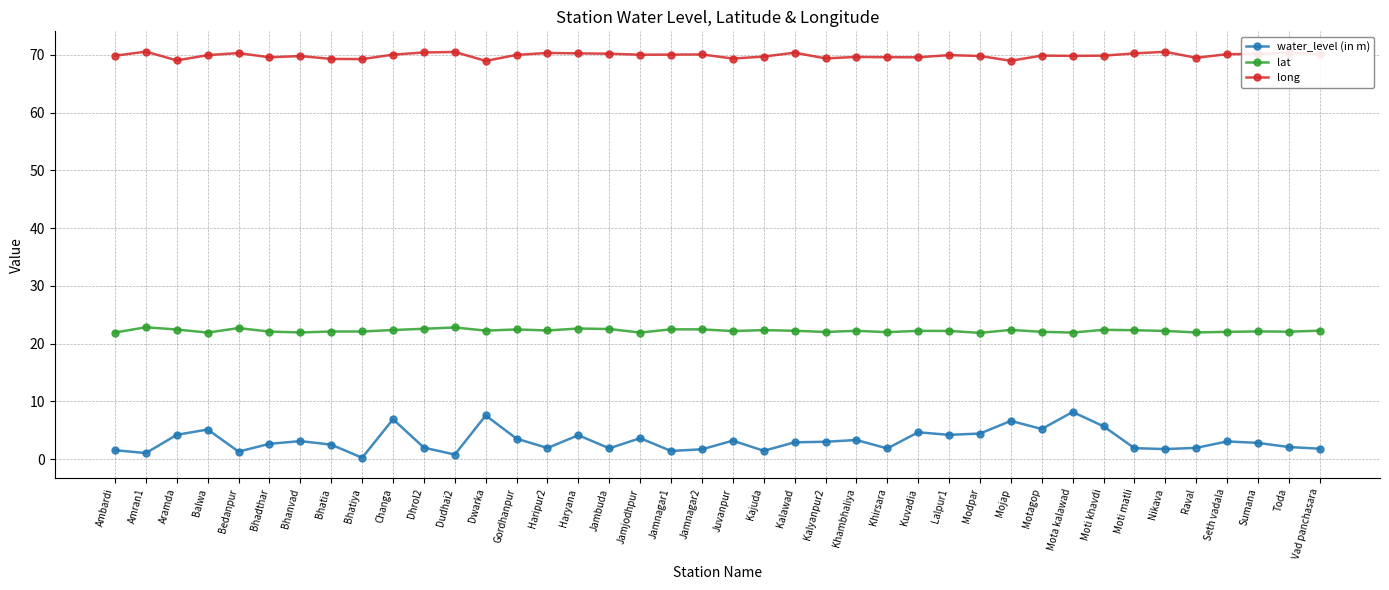

True or false: water_level (in m) and lat intersect in this chart.

False